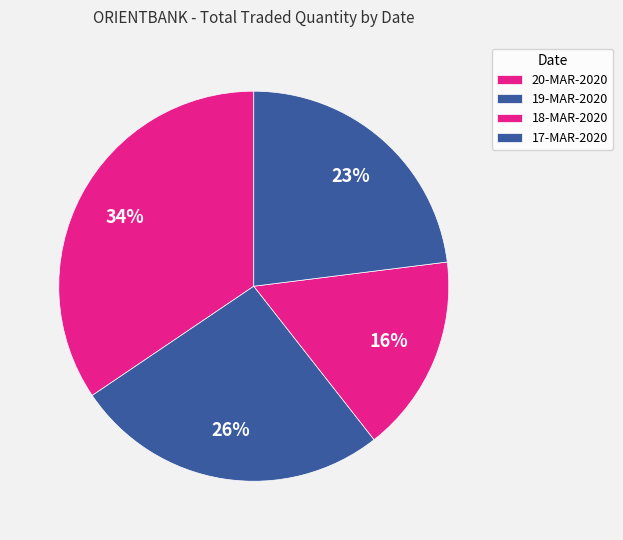

How many segments does this pie chart have?

4